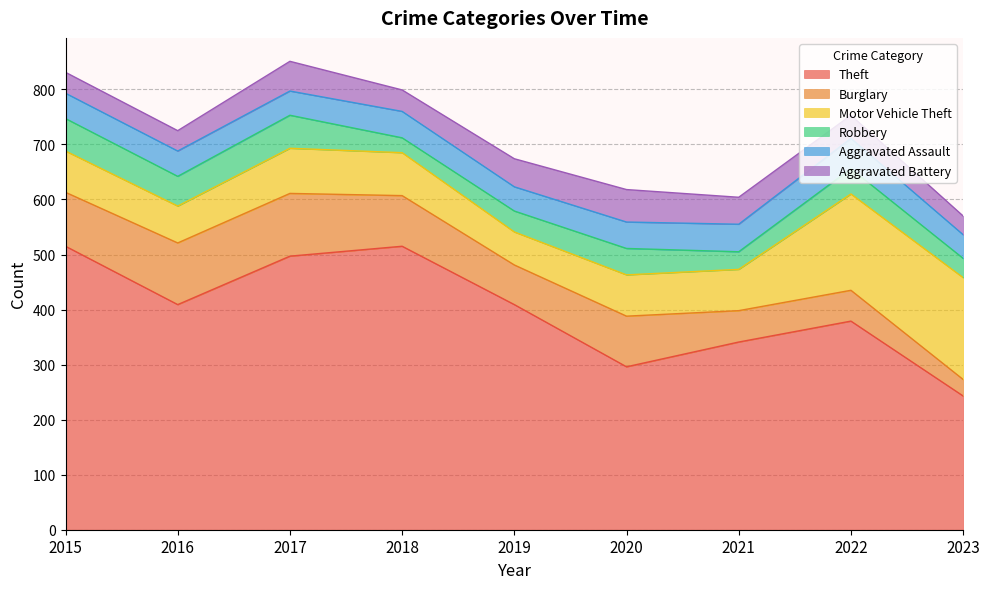

Where is the first local minimum for Theft?

2016